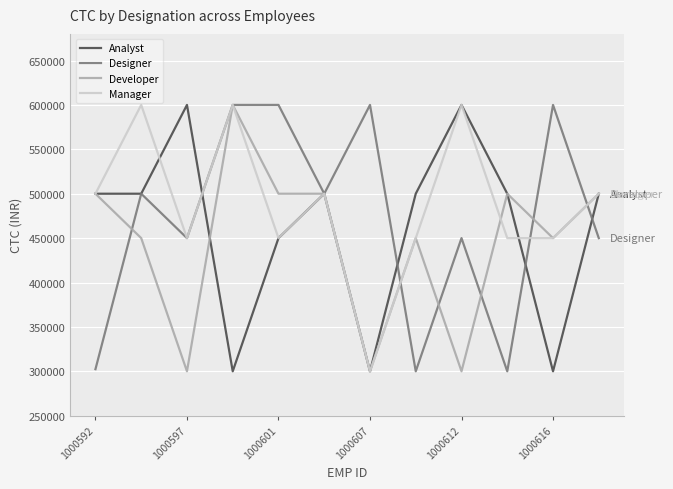

What is the minimum value shown in the chart?

300000